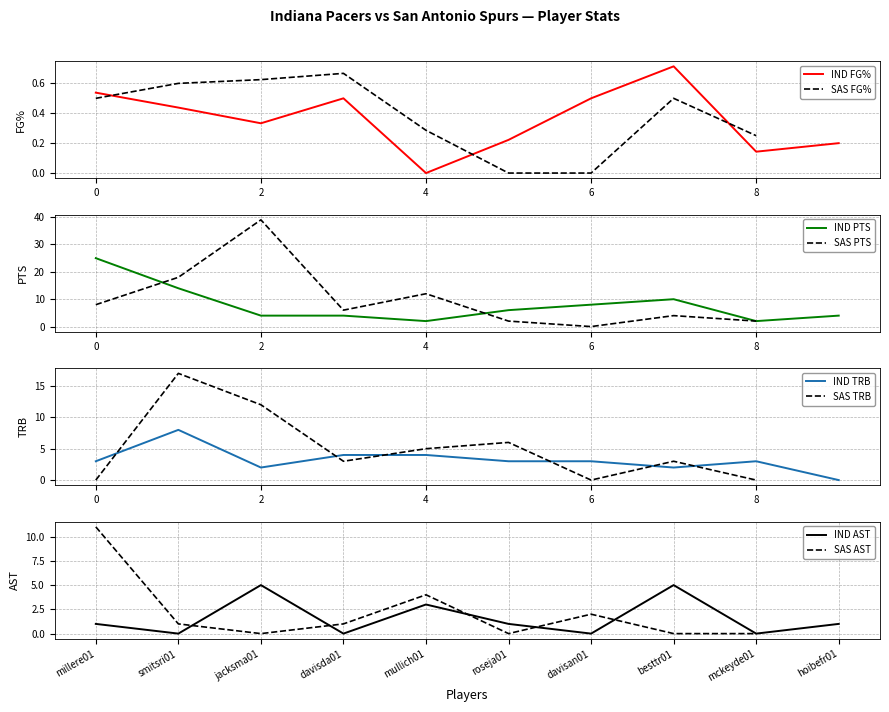

What is the value of the IND AST point at the 10th from the left?

1.0